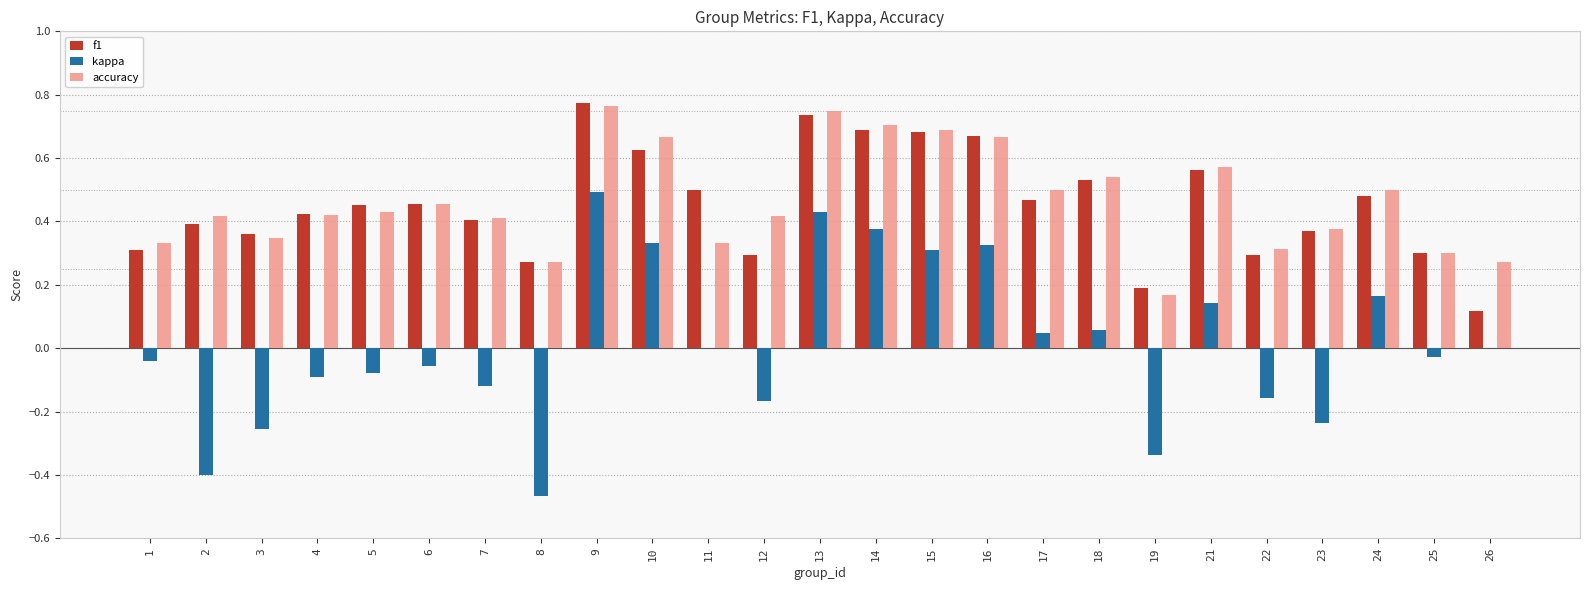

At which category is the sum across all series the highest?

9